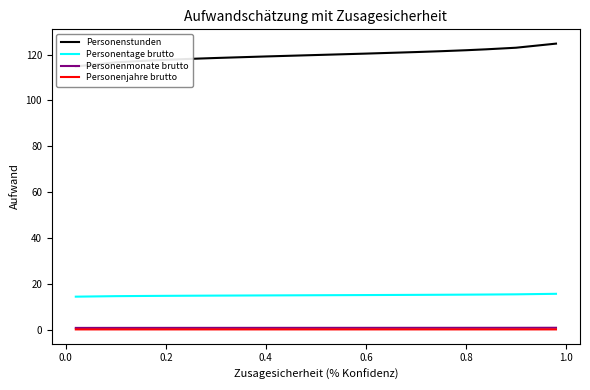

True or false: Personenjahre brutto and Personentage brutto cross at least once.

False